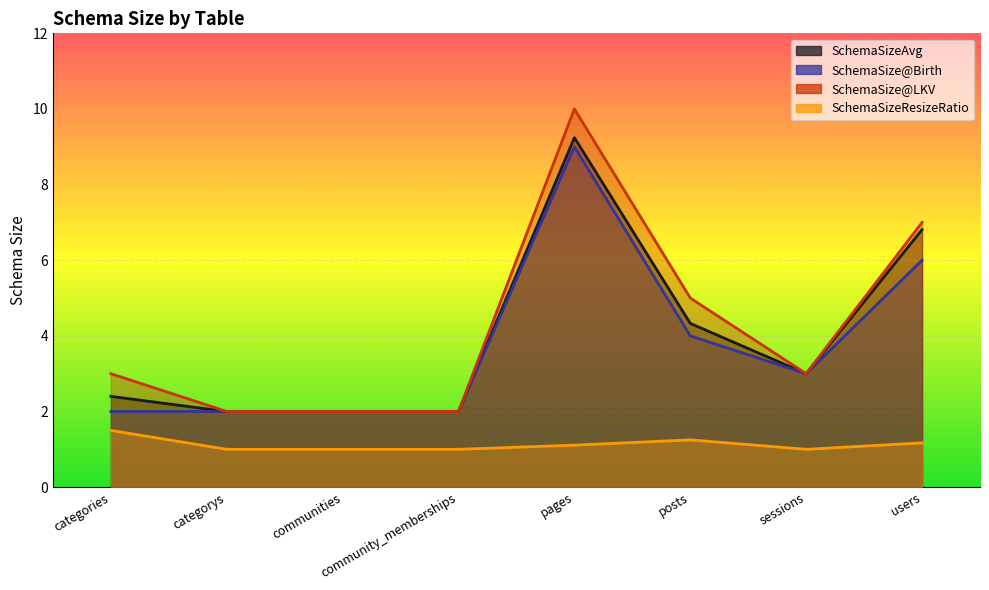

At how many categories does at least one series exceed 6?

2